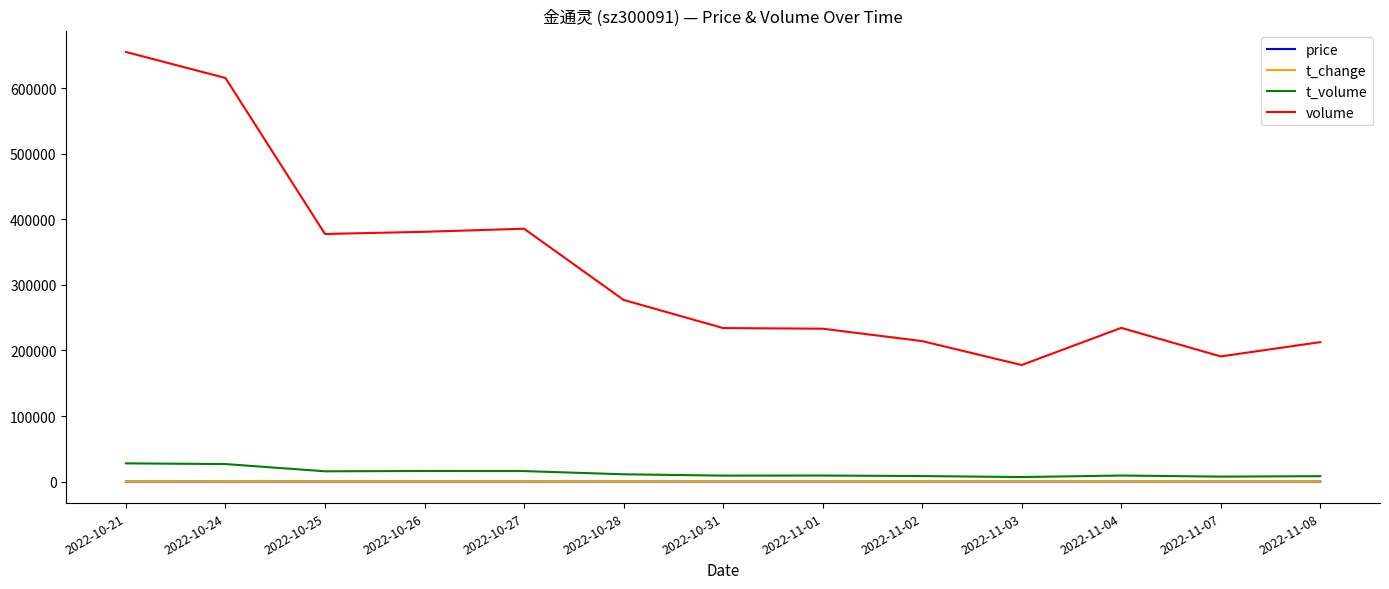

Is this an area chart (filled region under the line)?

No